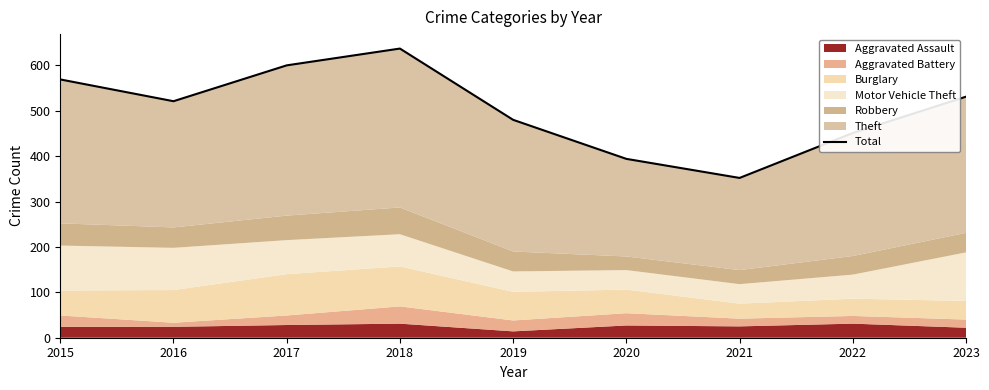

Which category has the highest value across all series?

2018